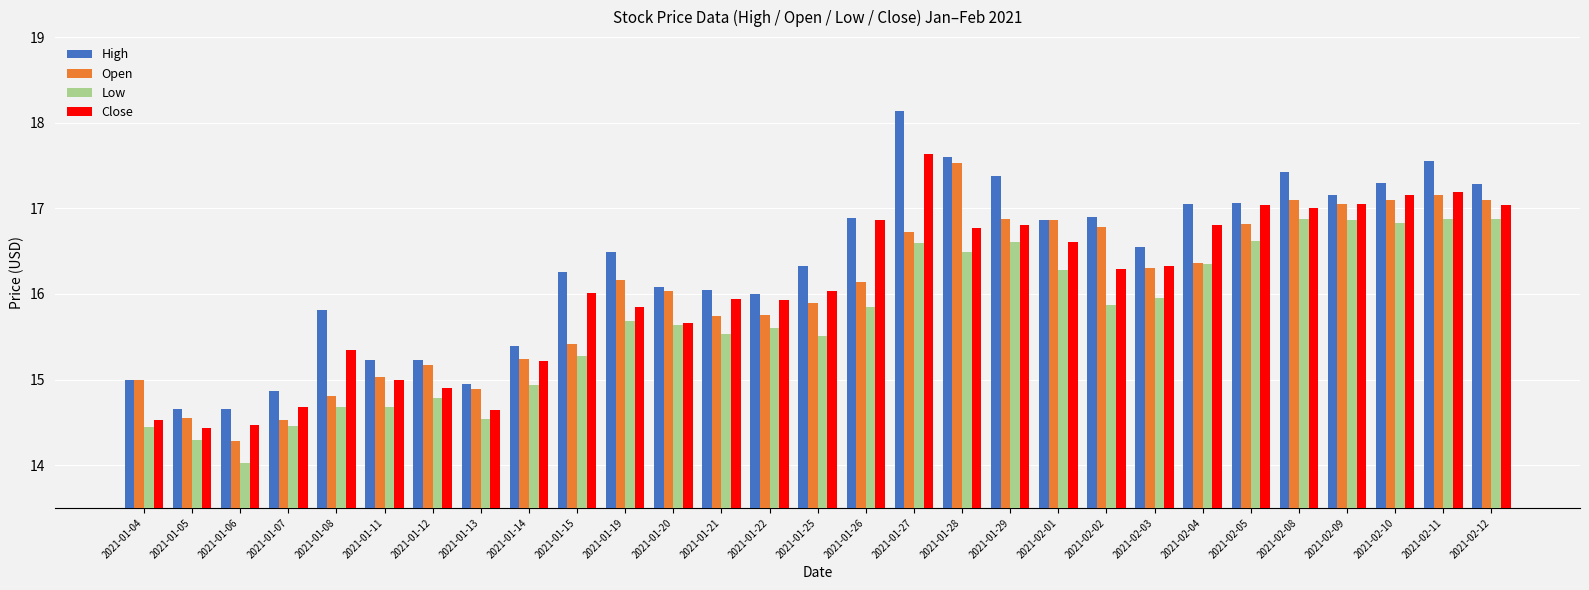

At which category does the chart reach its peak across all series?

2021-01-27